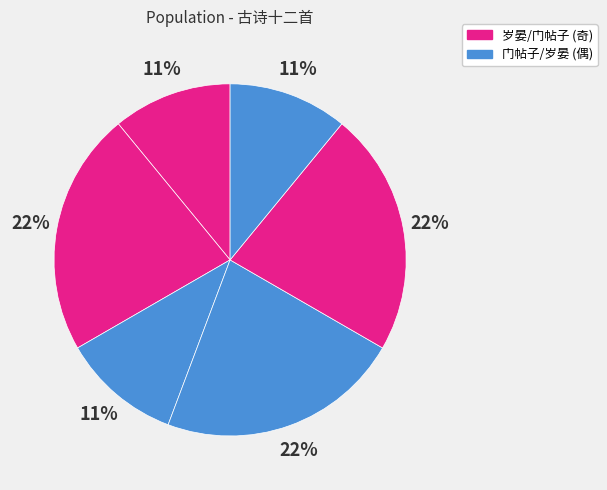

Does any single category account for the majority?

No